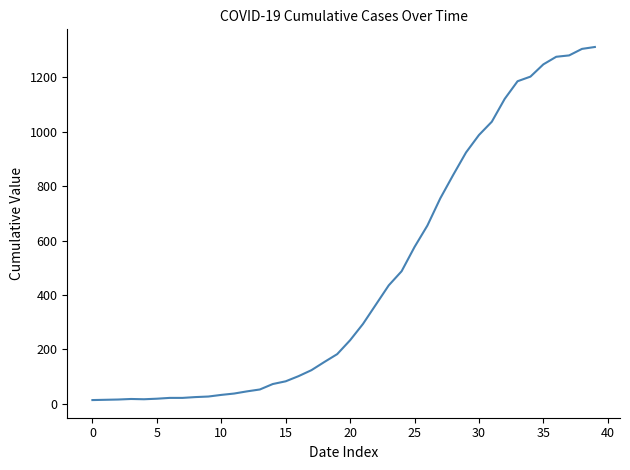

What is the maximum value shown in the chart?

1312